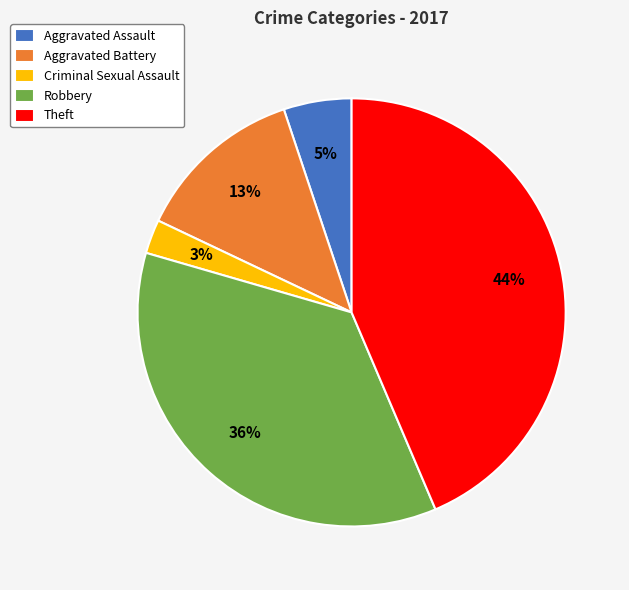

Which has a higher value, Theft or Aggravated Battery?

Theft